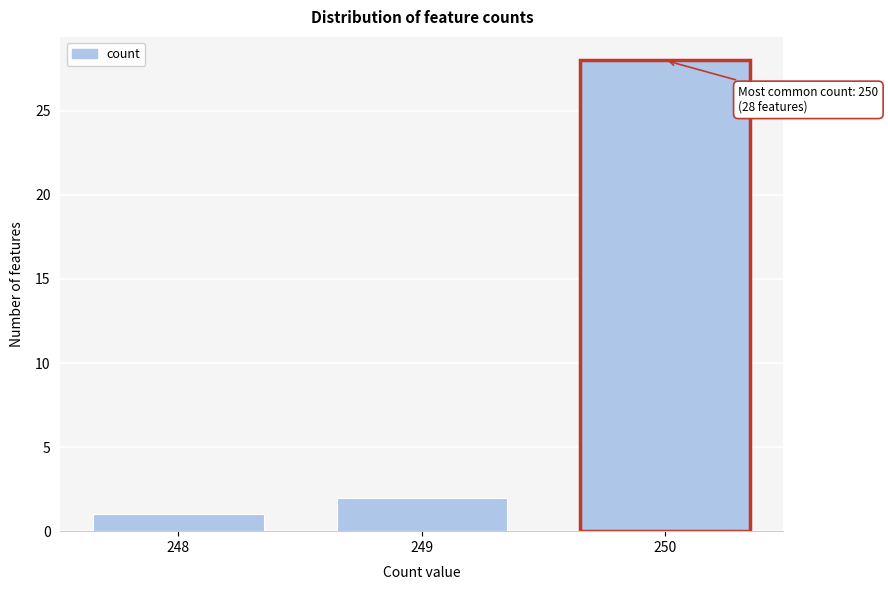

Reading right to left, what are all the values shown in this chart?

250=28	249=2	248=1